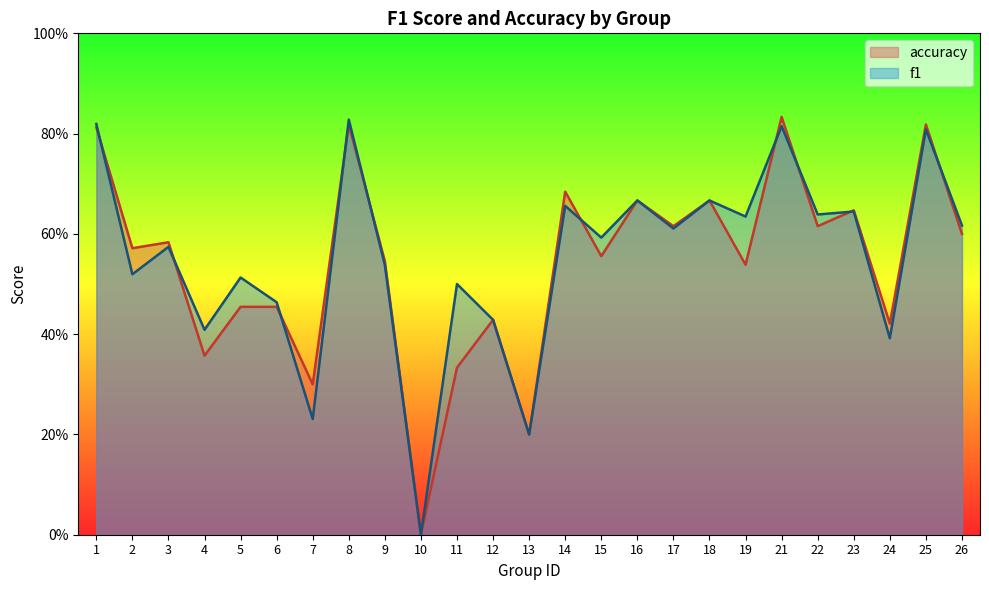

Reading right to left, list all the values displayed in this chart.

f1: 0.6	0.8	0.4	0.6	0.6	0.8	0.6	0.7	0.6	0.7	0.6	0.7	0.2	0.4	0.5	0.0	0.5	0.8	0.2	0.5	0.5	0.4	0.6	0.5	0.8
accuracy: 0.6	0.8	0.4	0.6	0.6	0.8	0.5	0.7	0.6	0.7	0.6	0.7	0.2	0.4	0.3	0.0	0.5	0.8	0.3	0.5	0.5	0.4	0.6	0.6	0.8